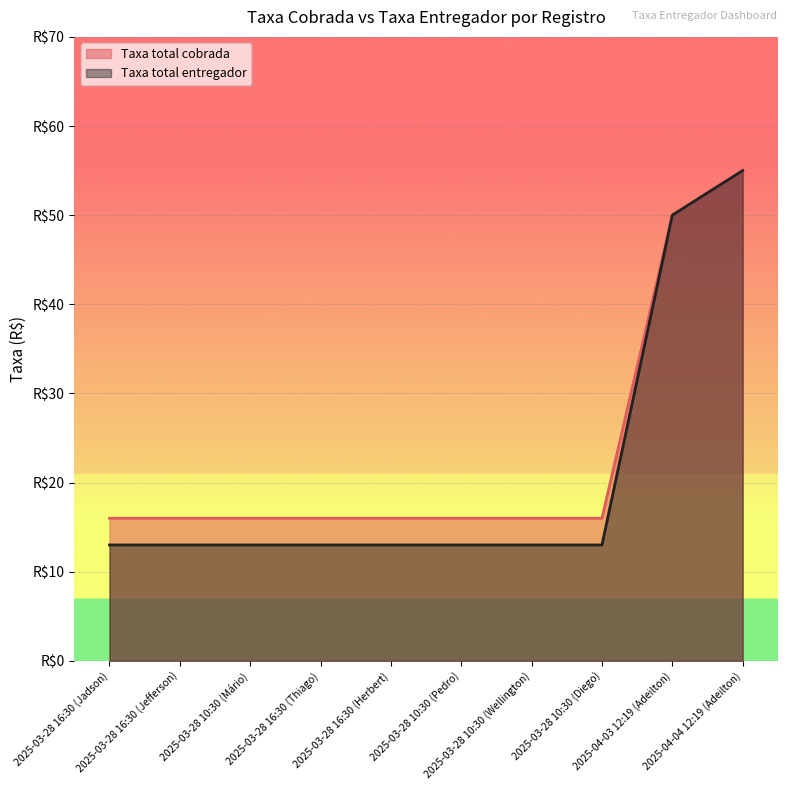

True or false: Taxa total cobrada has a value of 19 at 2025-04-03 12:19 (Adeilton).

False